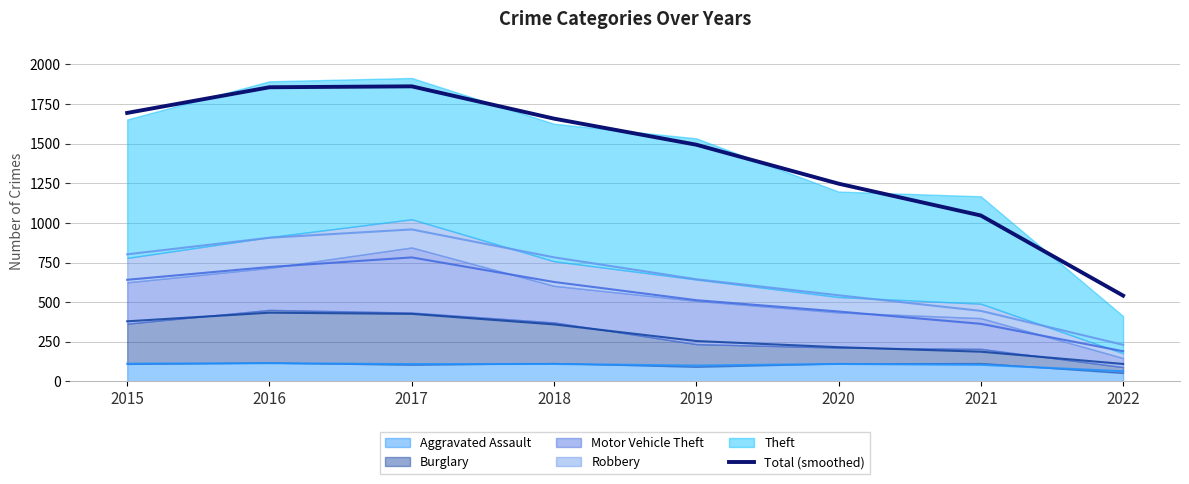

At which category does the chart reach its peak across all series?

2017